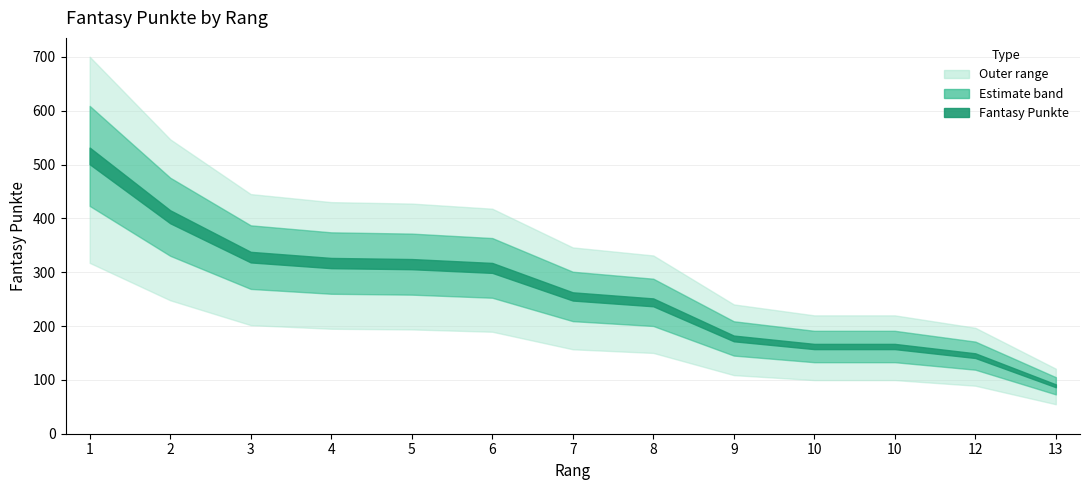

True or false: the data shows 255 at 7.

True